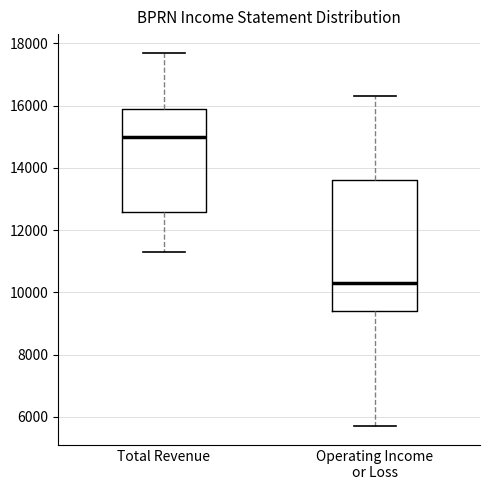

Comparing the boxes themselves (not the whiskers), which one is the tallest?

Operating Income or Loss